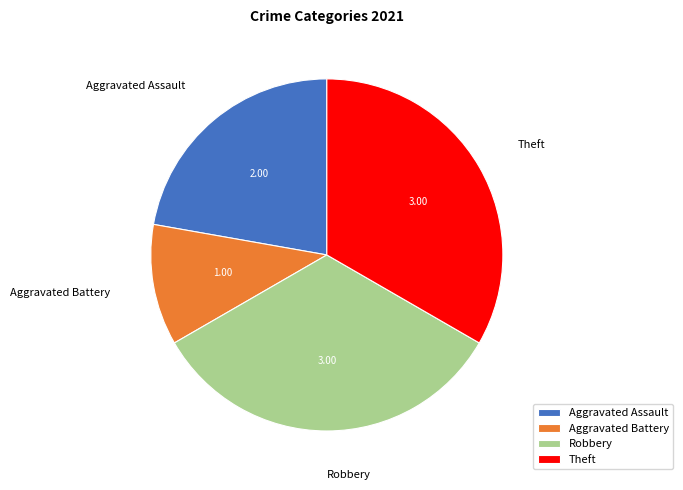

Which slice is the smallest?

Aggravated Battery